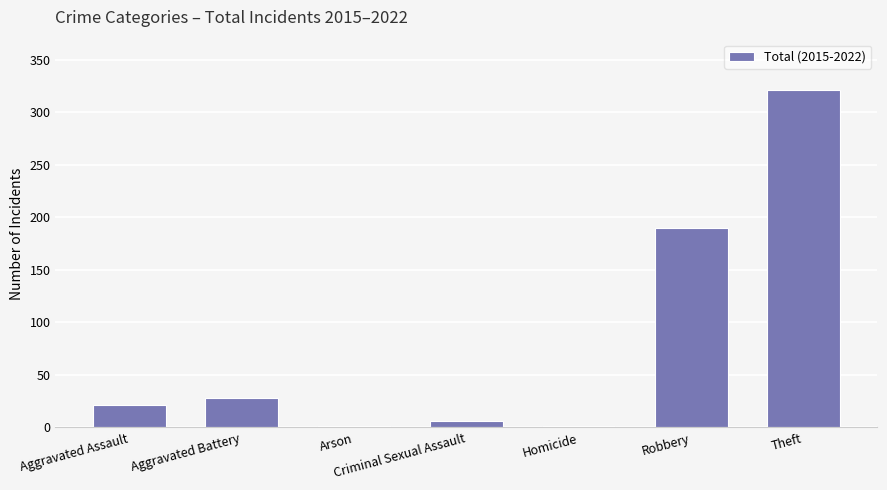

Reading left to right, what are all the values shown in this chart?

Aggravated Assault=21	Aggravated Battery=28	Arson=1	Criminal Sexual Assault=6	Homicide=1	Robbery=190	Theft=321